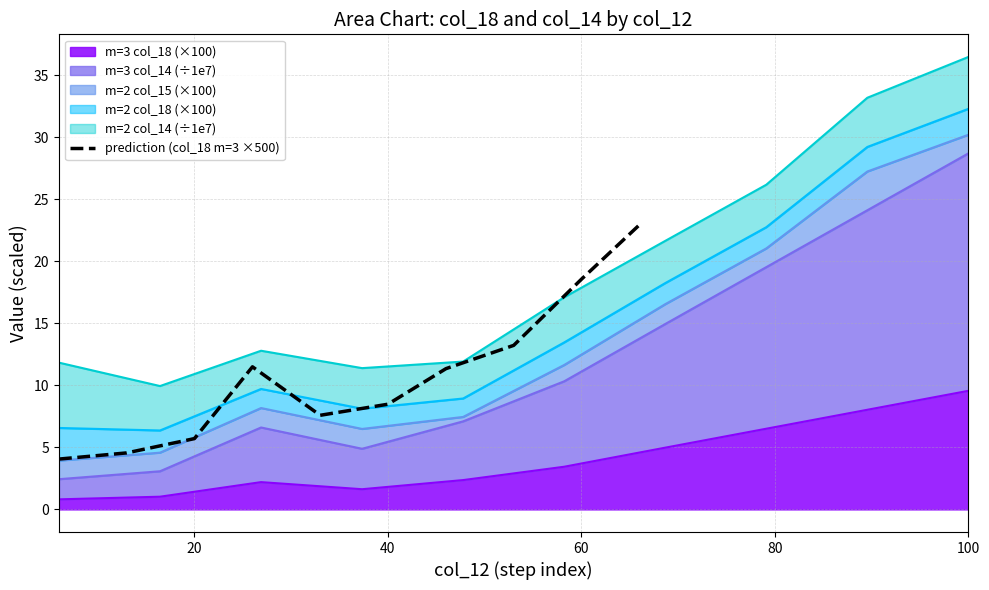

What is the highest value of the prediction (col_18 m=3 ×500) series?

22.9